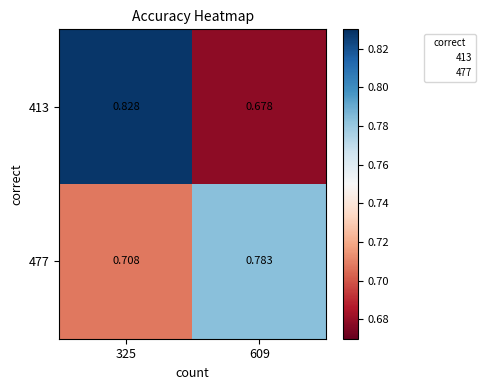

What is the spread (max minus min) of values at 325?

0.1